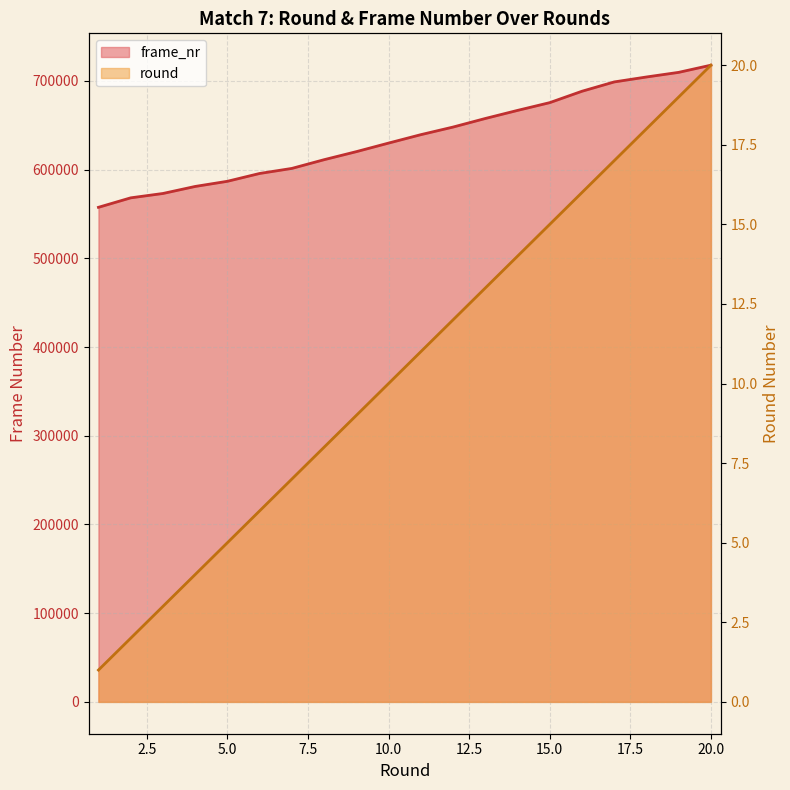

Reading right to left, list all the values displayed in this chart.

round: 20=20	19=19	18=18	17=17	16=16	15=15	14=14	13=13	12=12	11=11	10=10	9=9	8=8	7=7	6=6	5=5	4=4	3=3	2=2	1=1
frame_nr: 20=717840	19=709740	18=704520	17=698940	16=688440	15=675600	14=666840	13=657720	12=648060	11=639480	10=630000	9=620340	8=611280	7=601440	6=595740	5=586920	4=581100	3=573180	2=568260	1=557580